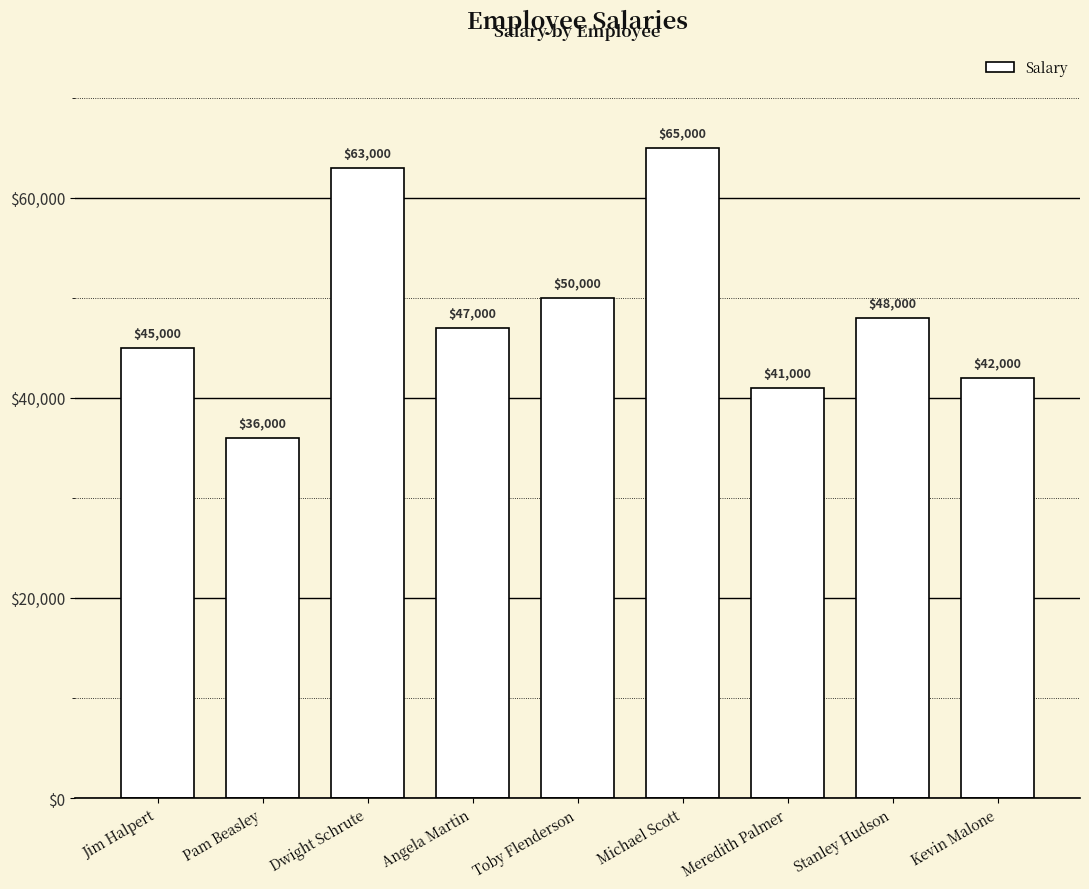

What is the smallest value displayed?

36000